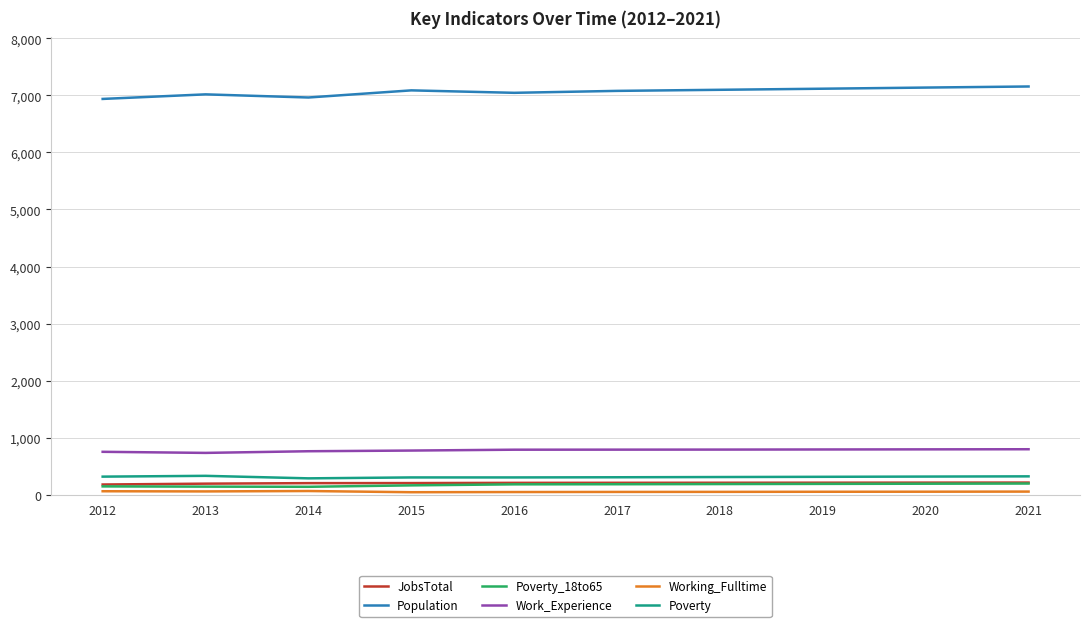

Is it true that Population equals 2039 at 2012?

False